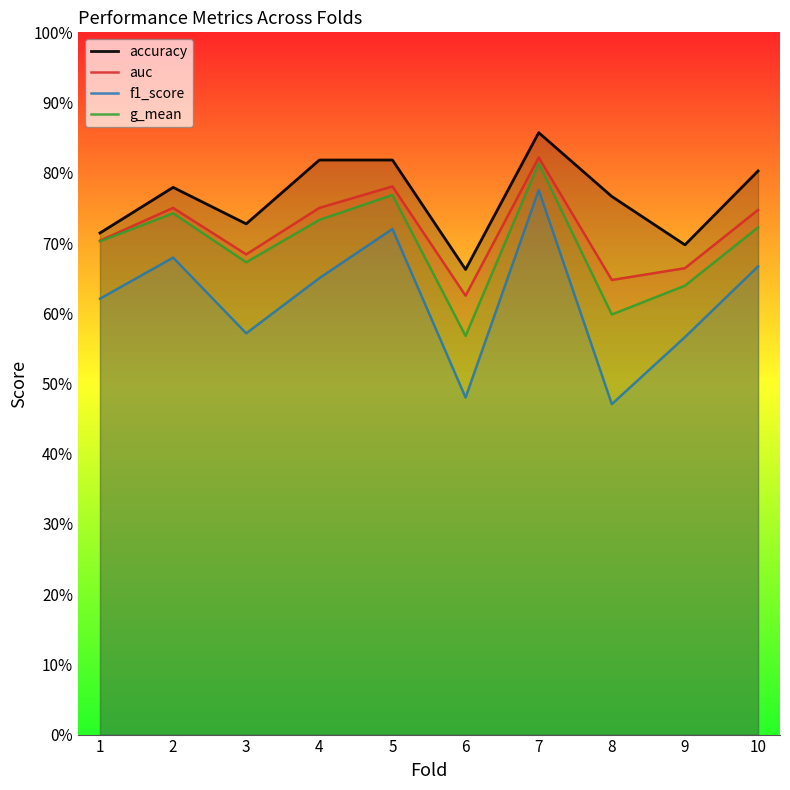

Does the chart have visible grid lines?

No